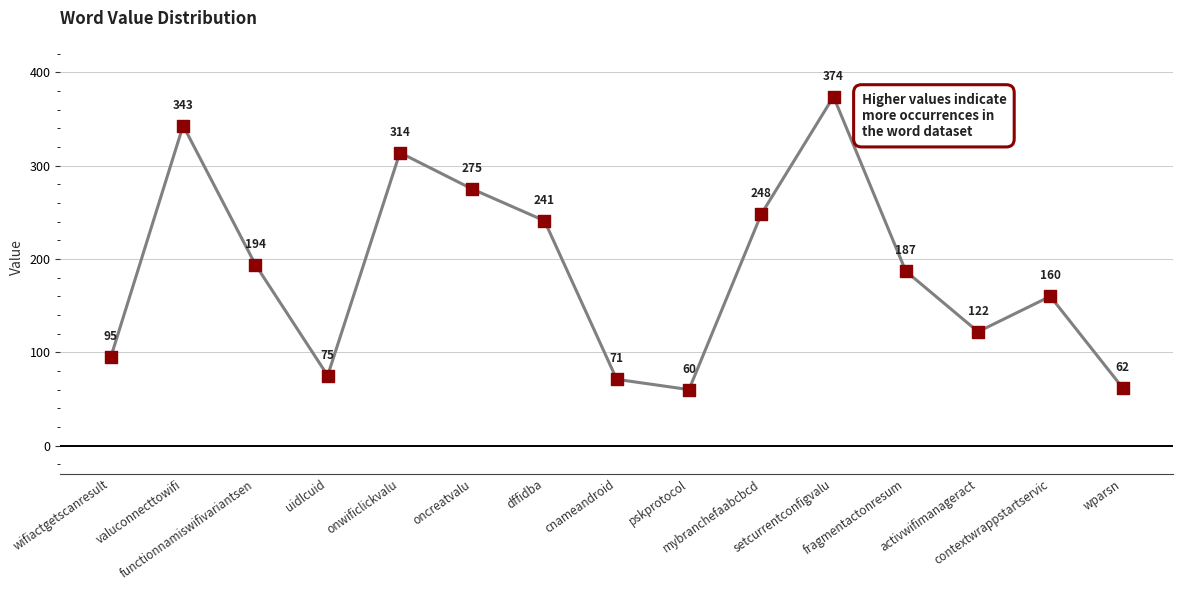

What is the change in value from wifiactgetscanresult to contextwrappstartservic?

+65